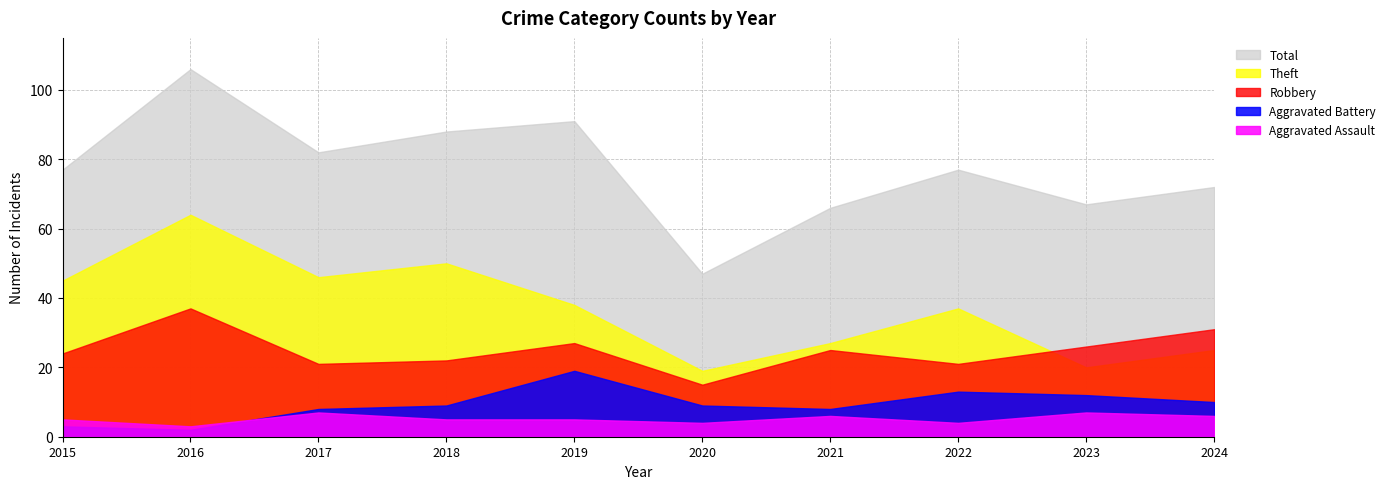

Count the number of categories in the chart.

10